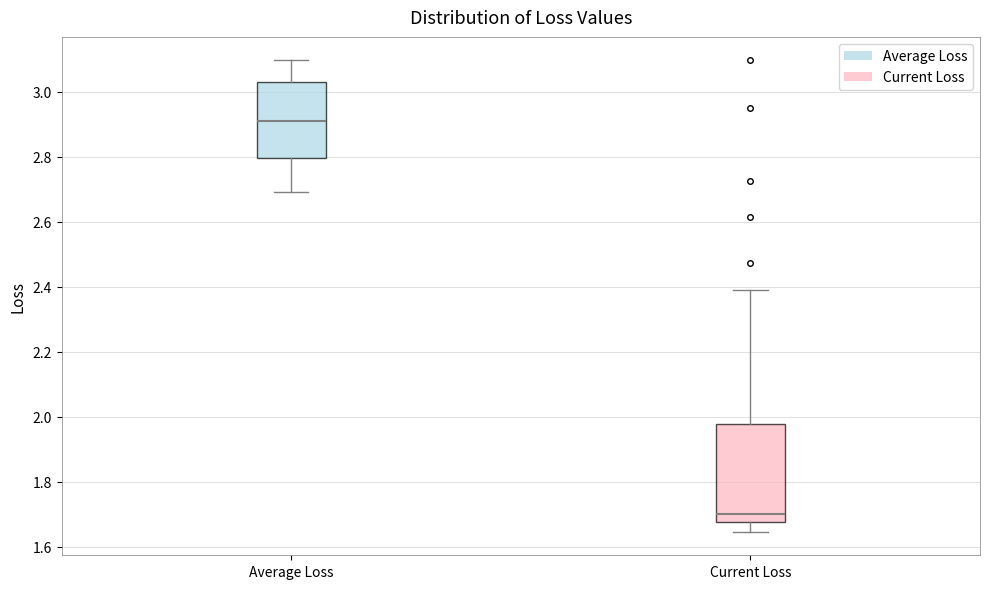

Where is the upper edge of the box for Current Loss on the y-axis? The values are not printed on the chart, so give them approximately, as read against the axis.

1.98